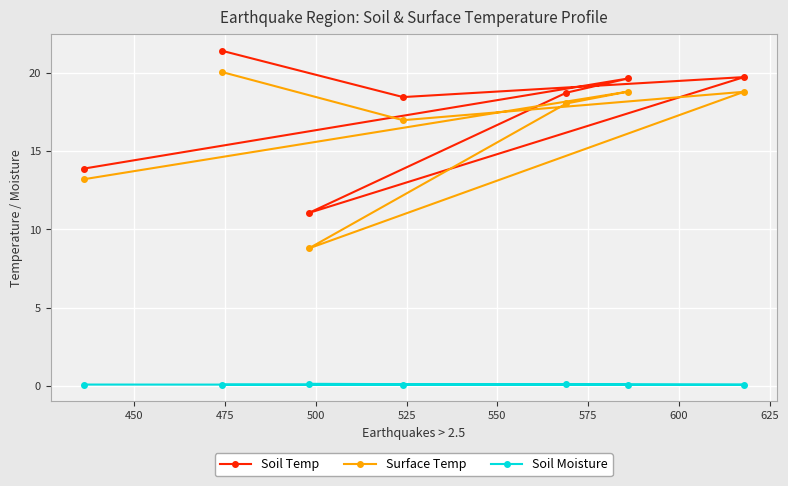

How many distinct data groups are displayed?

3